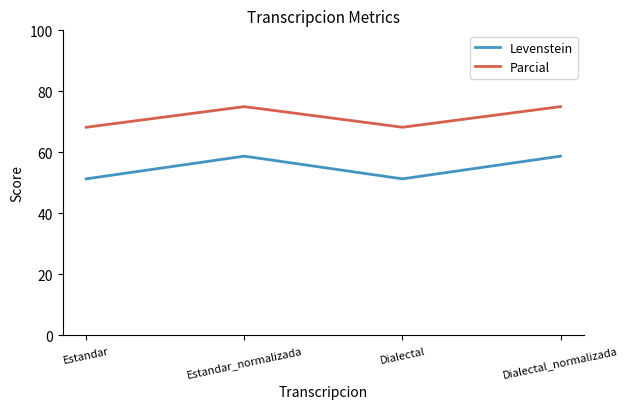

True or false: Levenstein and Parcial intersect in this chart.

False